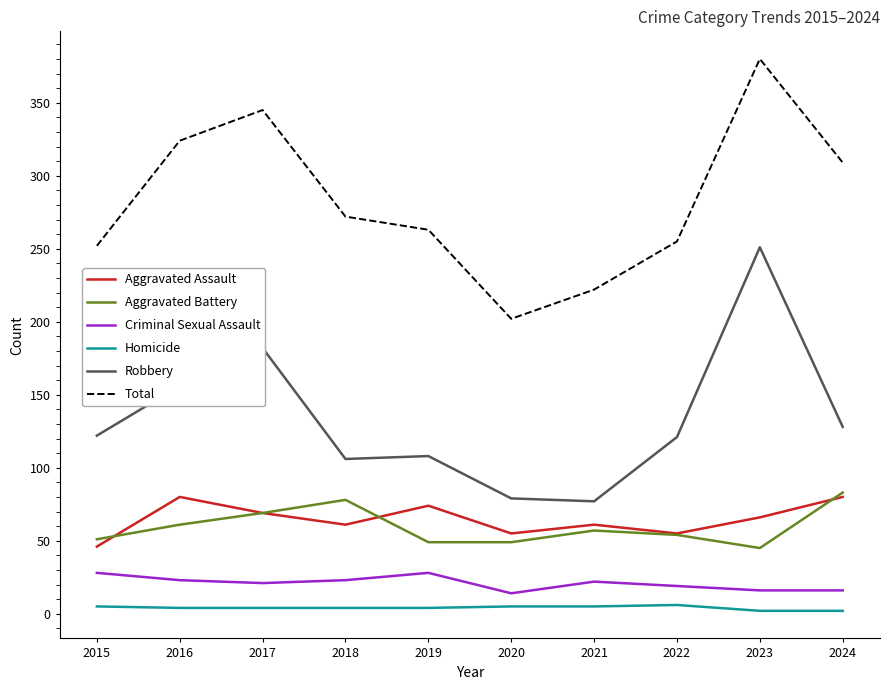

What is the highest value of the Robbery series?

251